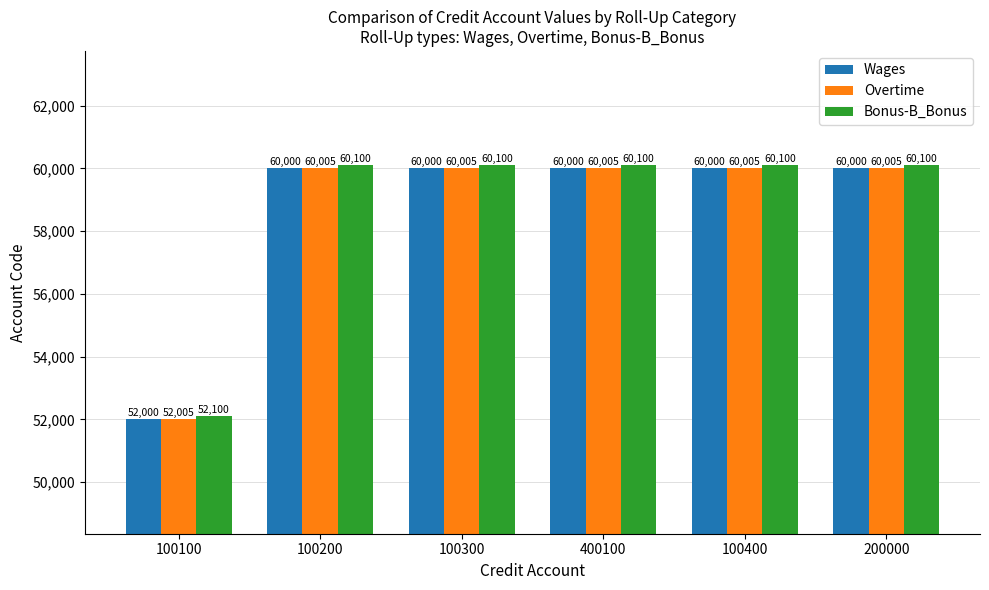

Reading left to right, list all the values displayed in this chart.

Wages: 100100=52000	100200=60000	100300=60000	400100=60000	100400=60000	200000=60000
Overtime: 100100=52005	100200=60005	100300=60005	400100=60005	100400=60005	200000=60005
Bonus-B_Bonus: 100100=52100	100200=60100	100300=60100	400100=60100	100400=60100	200000=60100